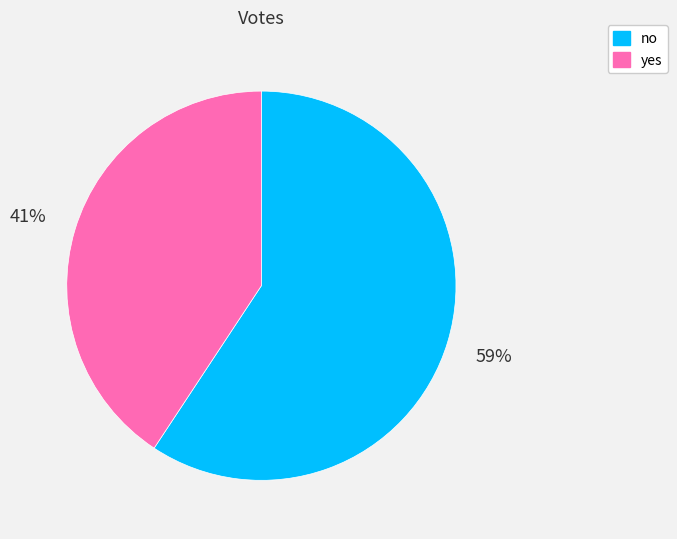

To the nearest percent, what percentage of the pie is yes?

41%